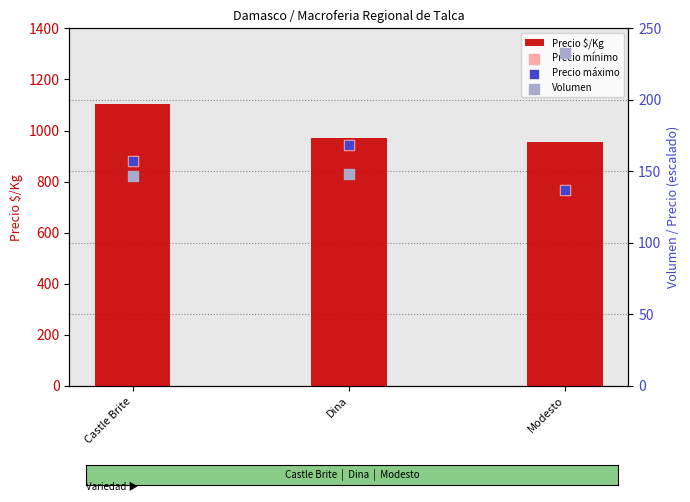

What is the total value across all series at Modesto?

1461.3